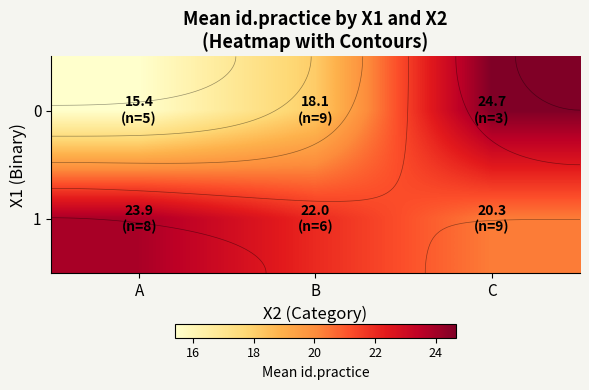

List the labels in order of 1 value, largest first.

A, B, C